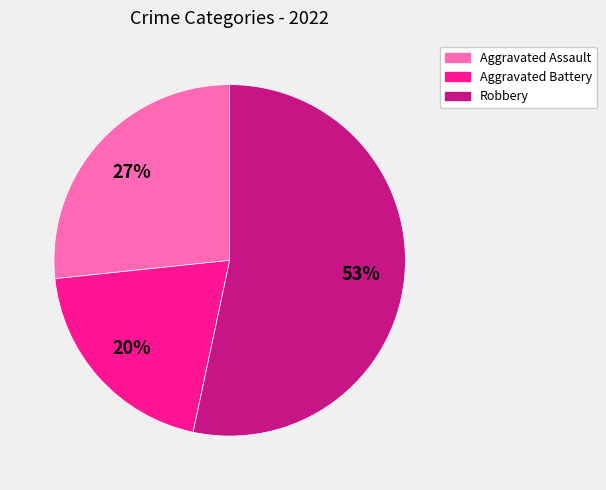

To the nearest percent, what is the difference between the largest and smallest slice percentages?

33%